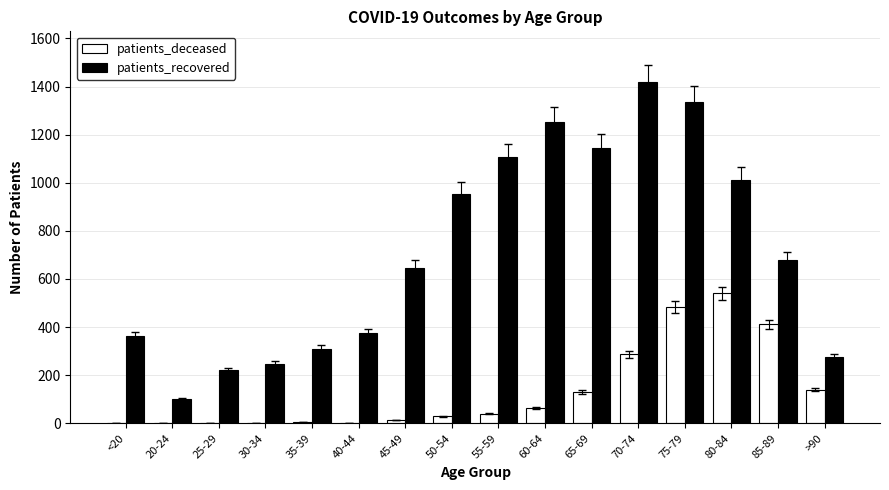

How many groups of bars are there?

16